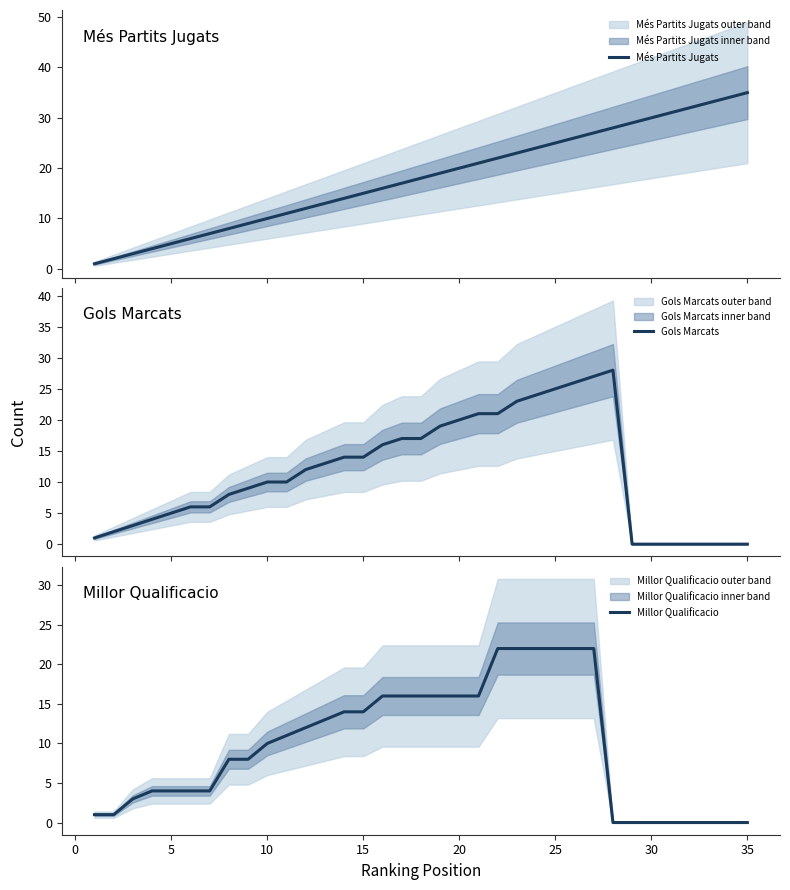

What is the highest value of the Gols Marcats series?

28